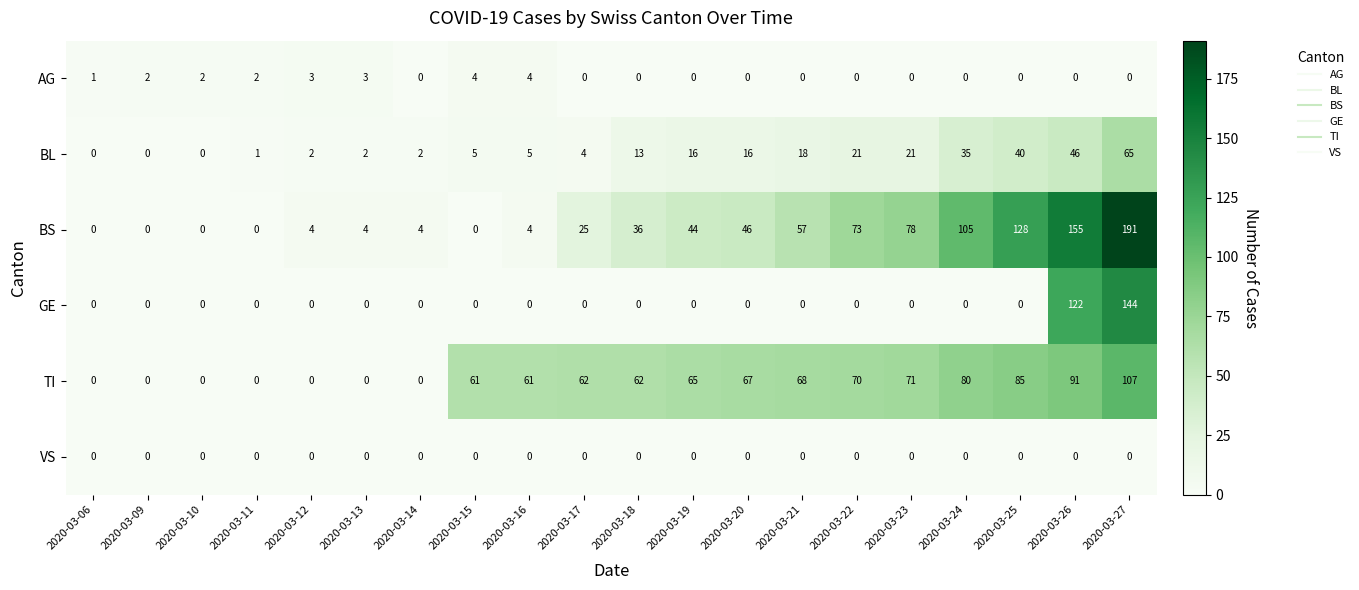

What is the sum of all BS values?

954